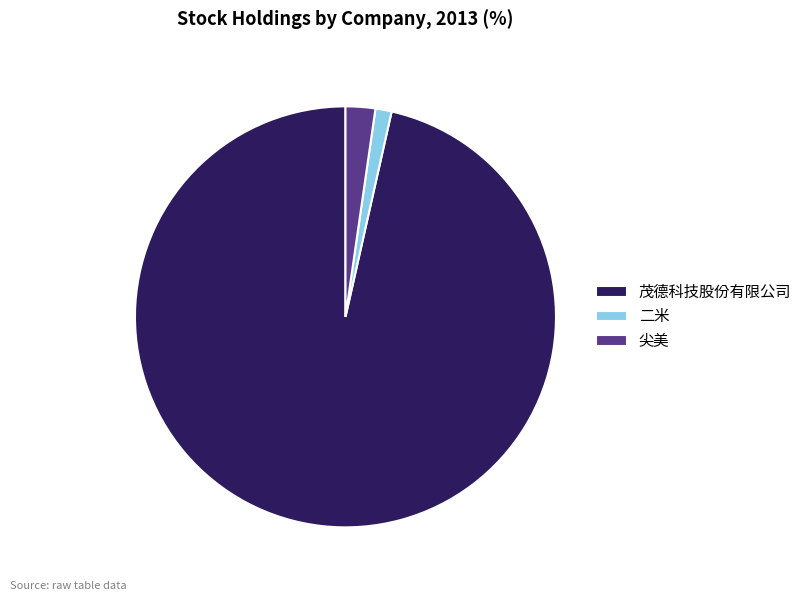

Do 茂德科技股份有限公司 and 尖美 together represent more than half of the pie?

Yes